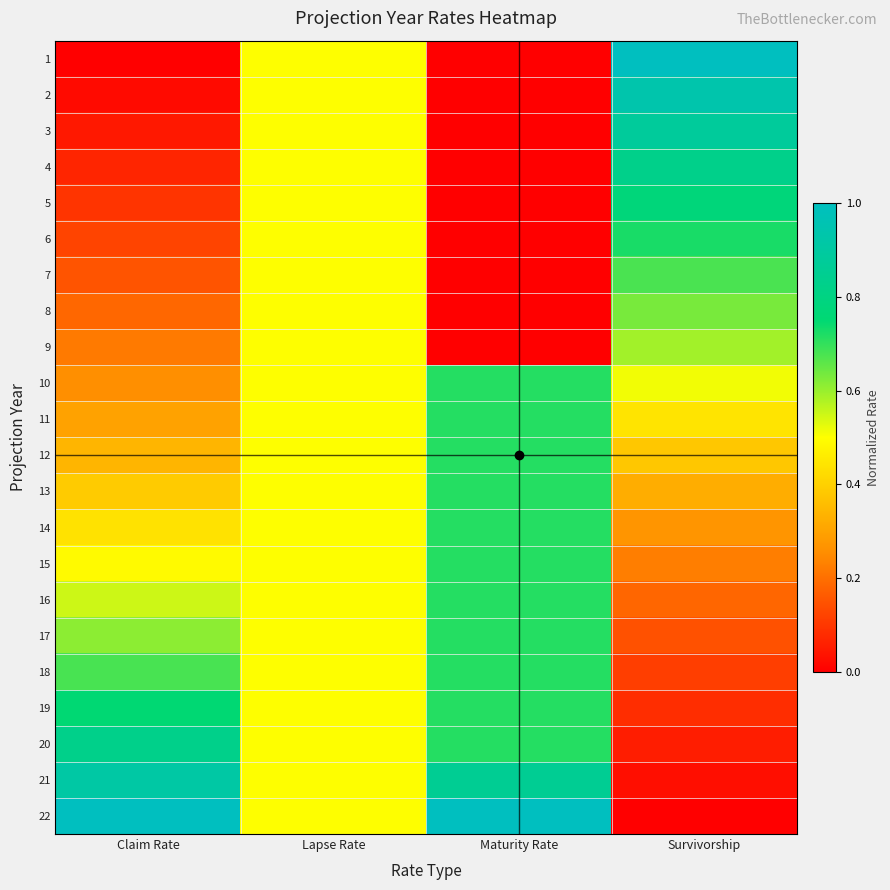

Between Claim Rate and Lapse Rate, which is larger?

Lapse Rate